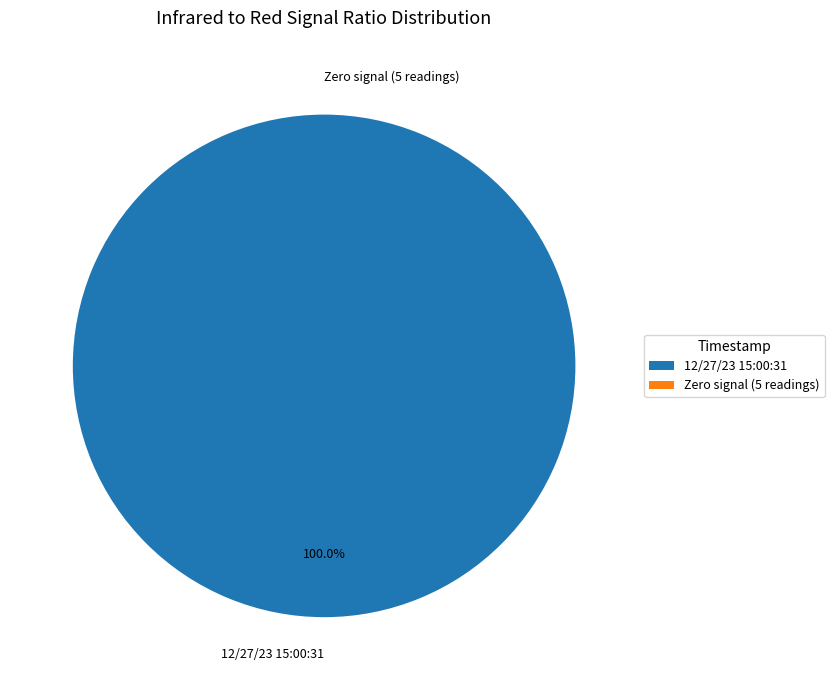

Which slice represents more than half of the pie?

12/27/23 15:00:31